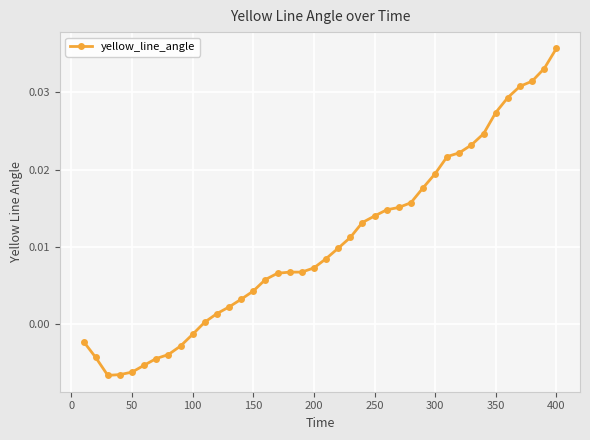

How many values are above zero?

30